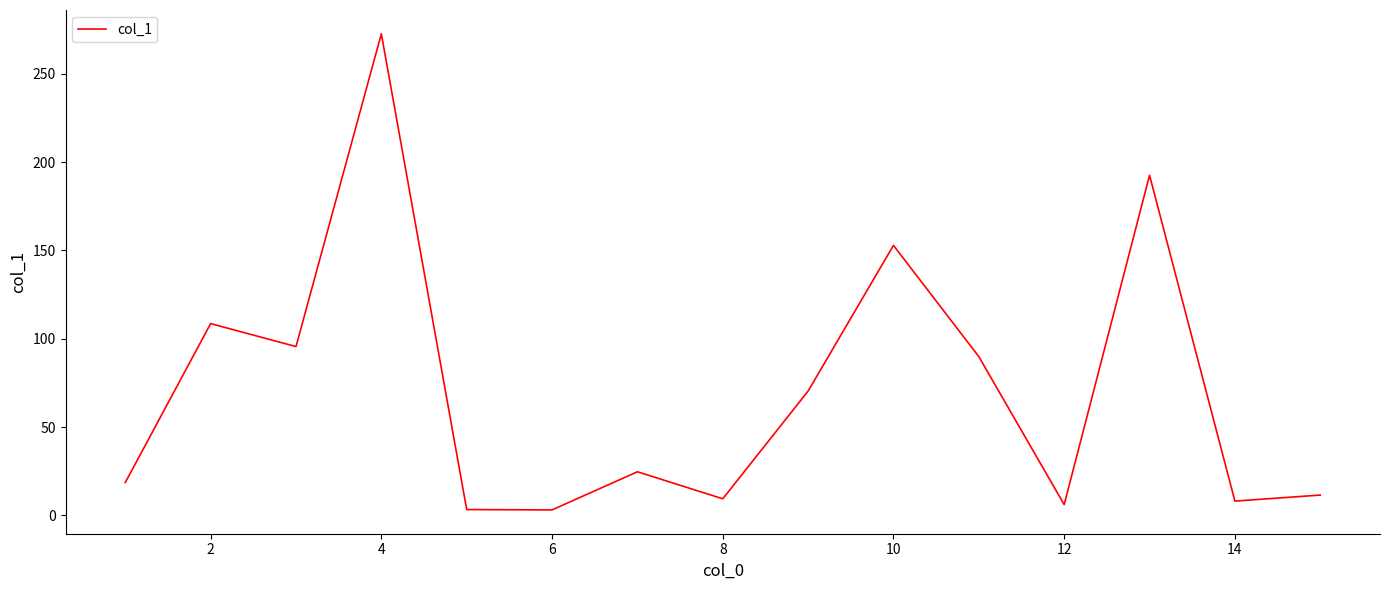

True or false: there are more than 2 points higher than both neighbors.

True